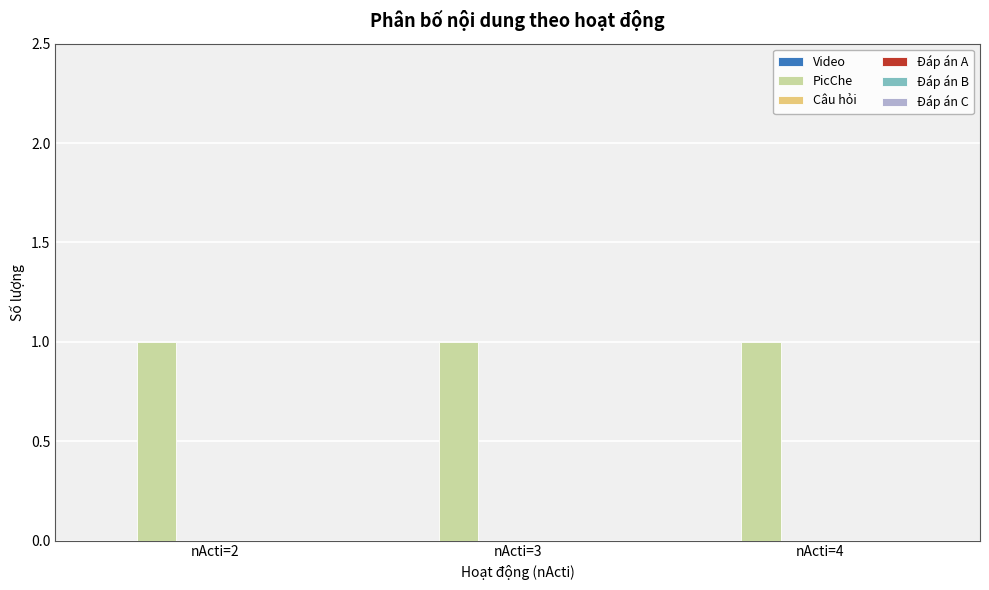

Reading left to right, list all the values displayed in this chart.

Video: nActi=2=0	nActi=3=0	nActi=4=0
PicChe: nActi=2=1	nActi=3=1	nActi=4=1
Câu hỏi: nActi=2=0	nActi=3=0	nActi=4=0
Đáp án A: nActi=2=0	nActi=3=0	nActi=4=0
Đáp án B: nActi=2=0	nActi=3=0	nActi=4=0
Đáp án C: nActi=2=0	nActi=3=0	nActi=4=0